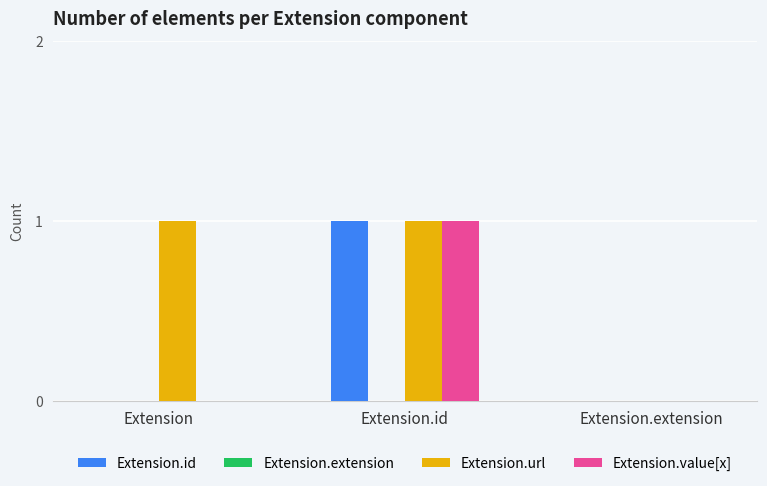

How many series are shown in this chart?

3